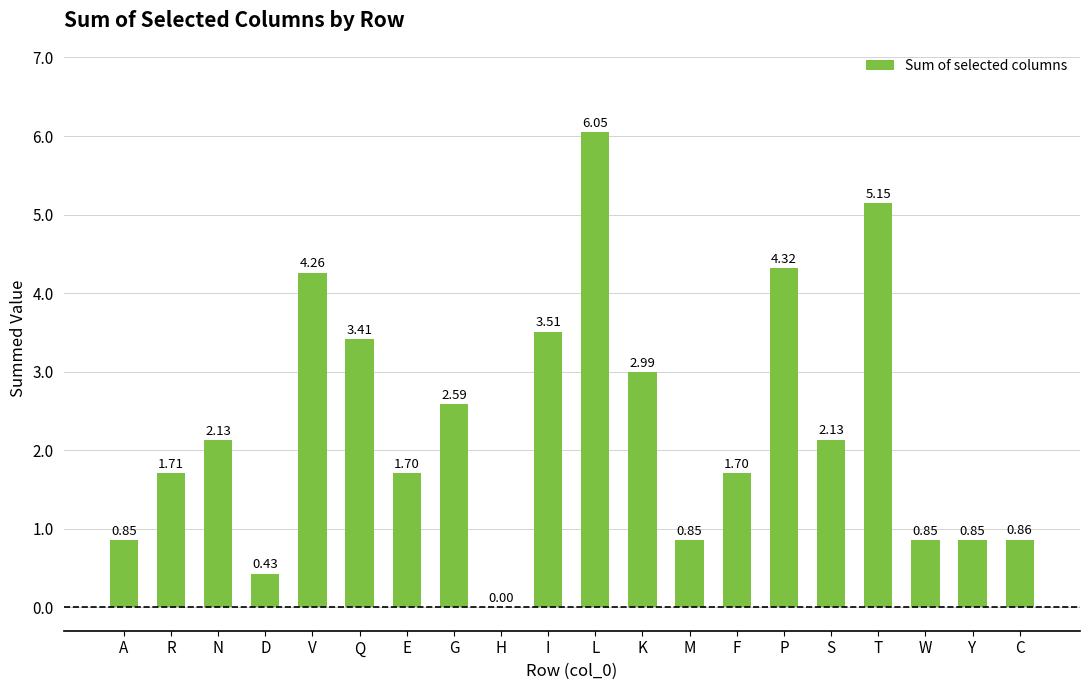

What is the sum of all values?

46.3